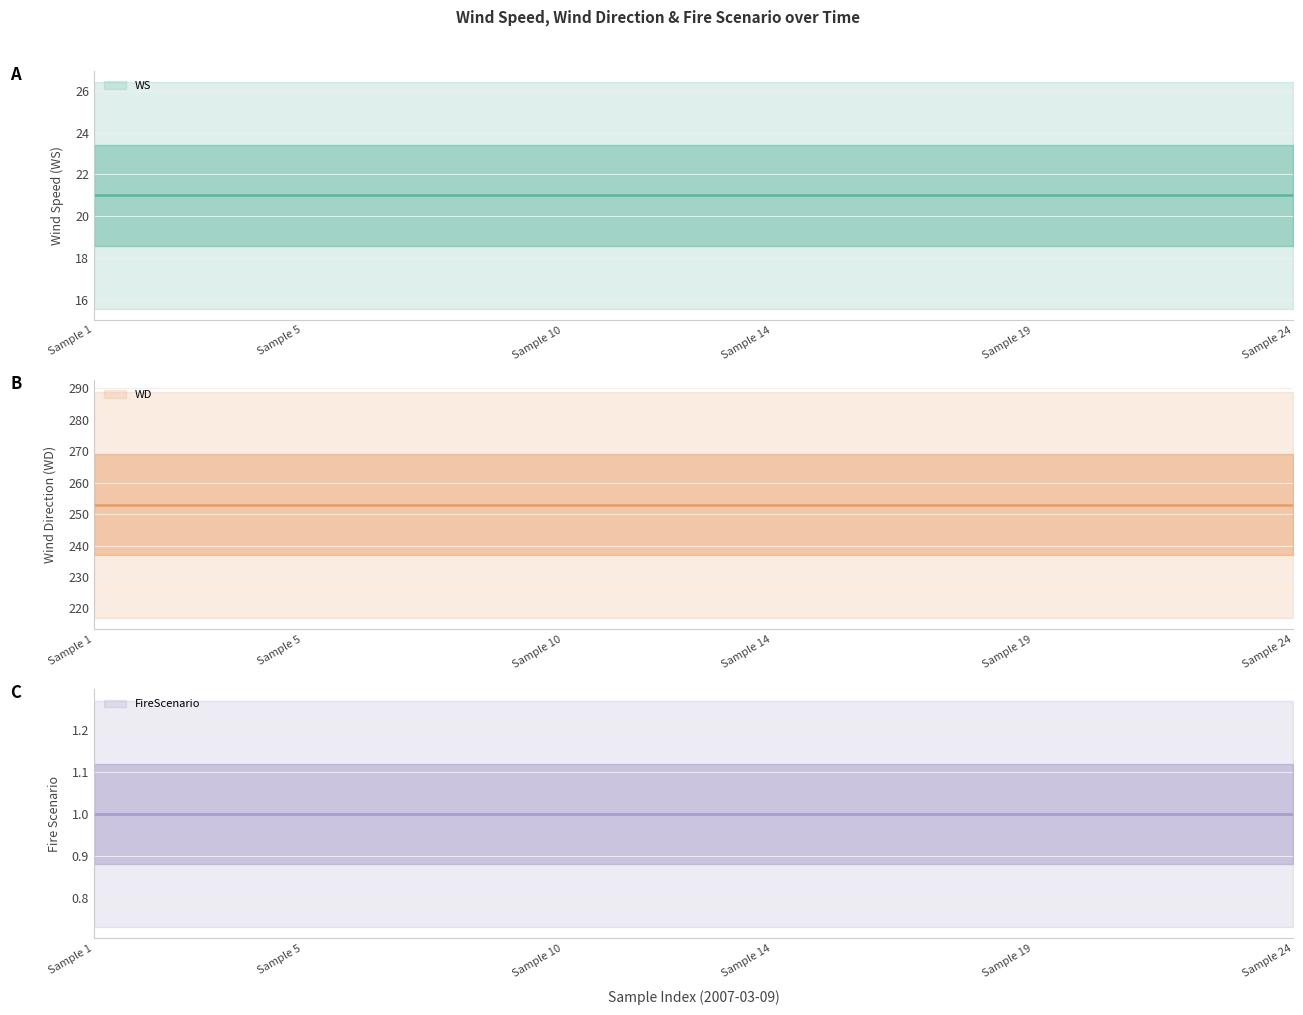

True or false: FireScenario has a value of 0 at 2007-03-09.

False